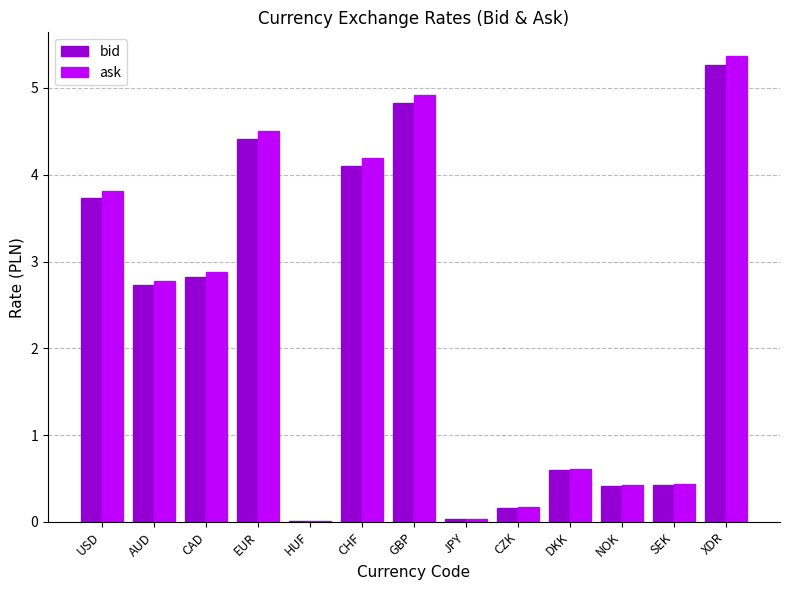

What value does the bid series have at USD?

3.7